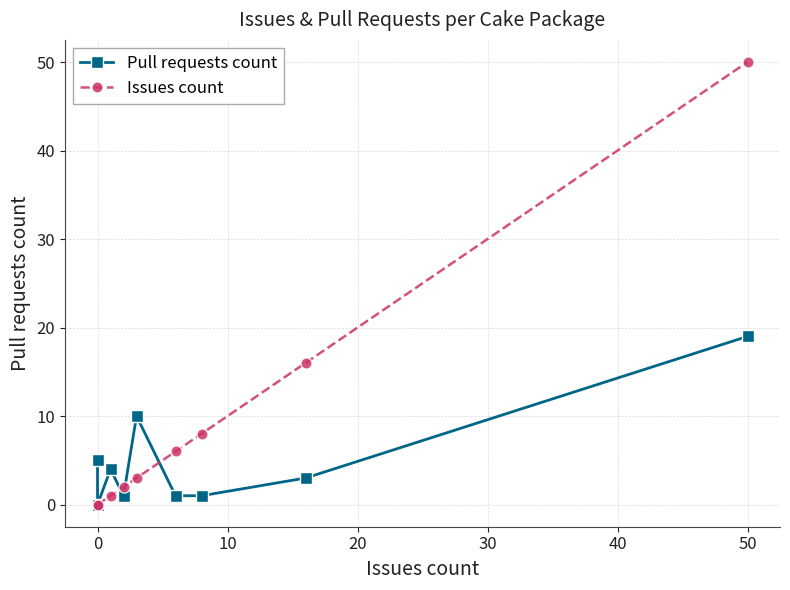

What are all the series names shown in the legend?

Pull requests count, Issues count